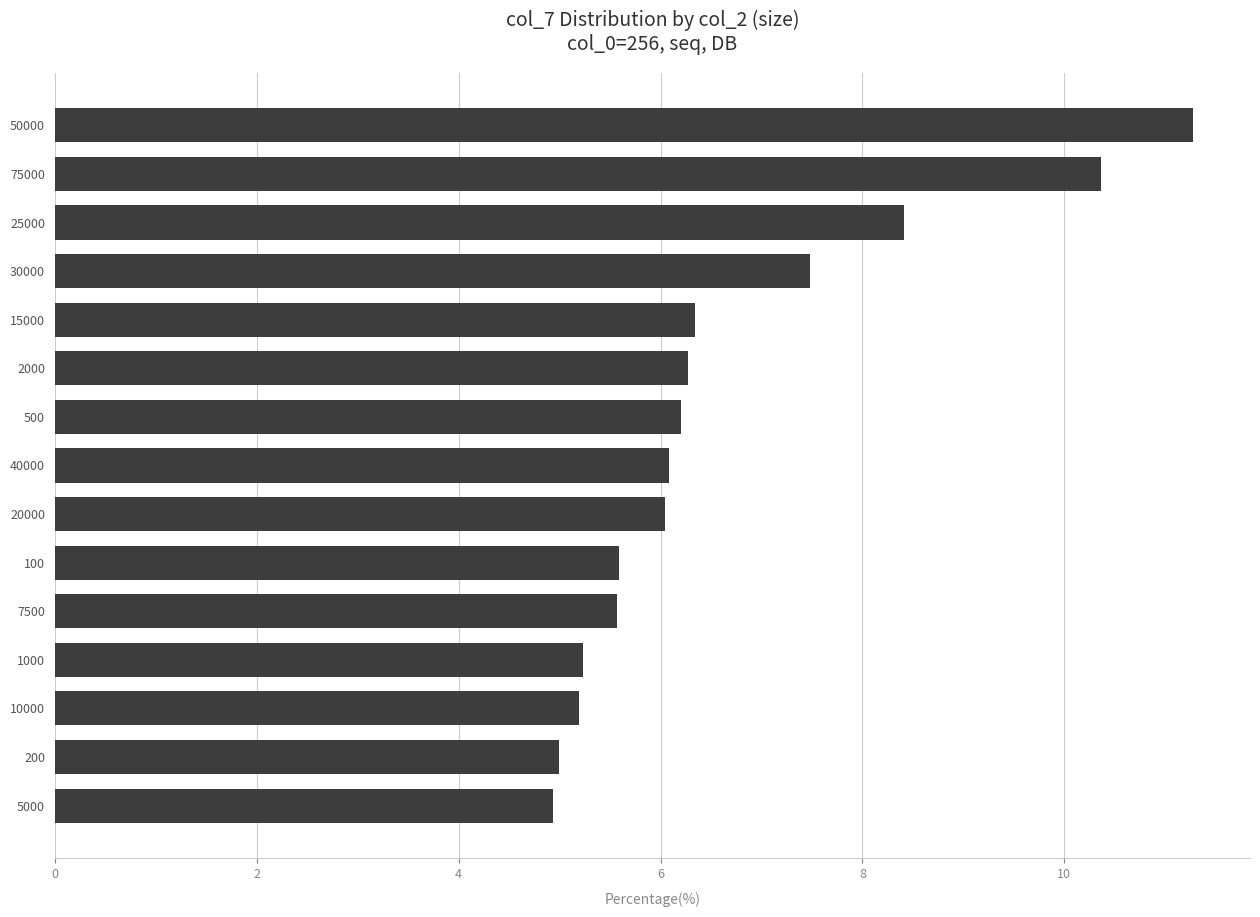

What is the average value?

6.7